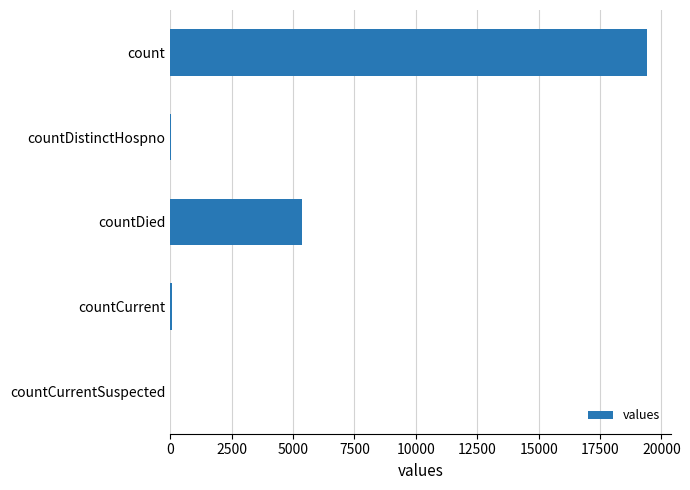

True or false: the data shows 33925 at count.

False